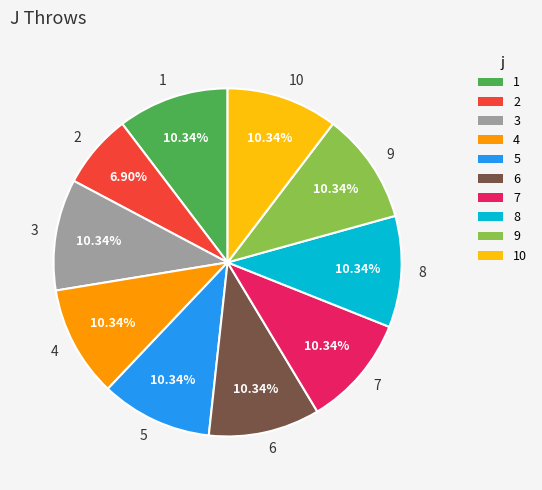

Combined, do 9 and 3 account for over 50%?

No